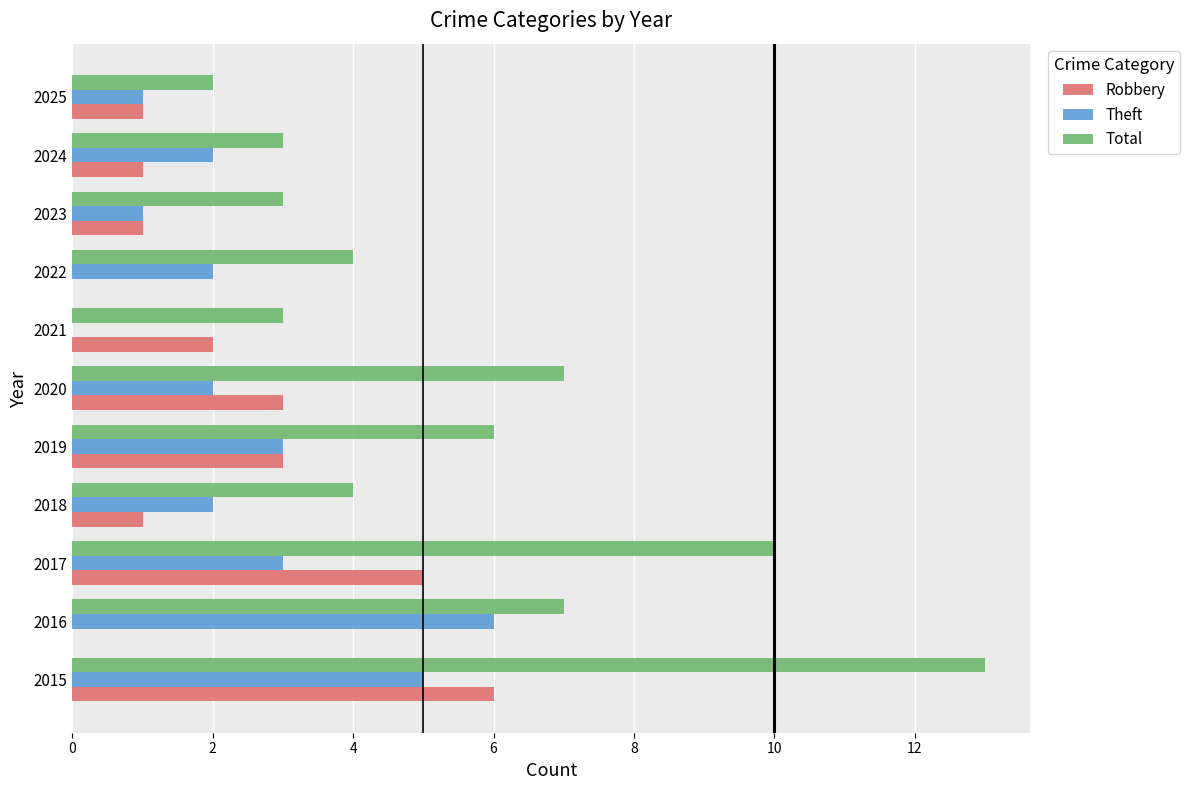

What is the sum of all Total values?

62